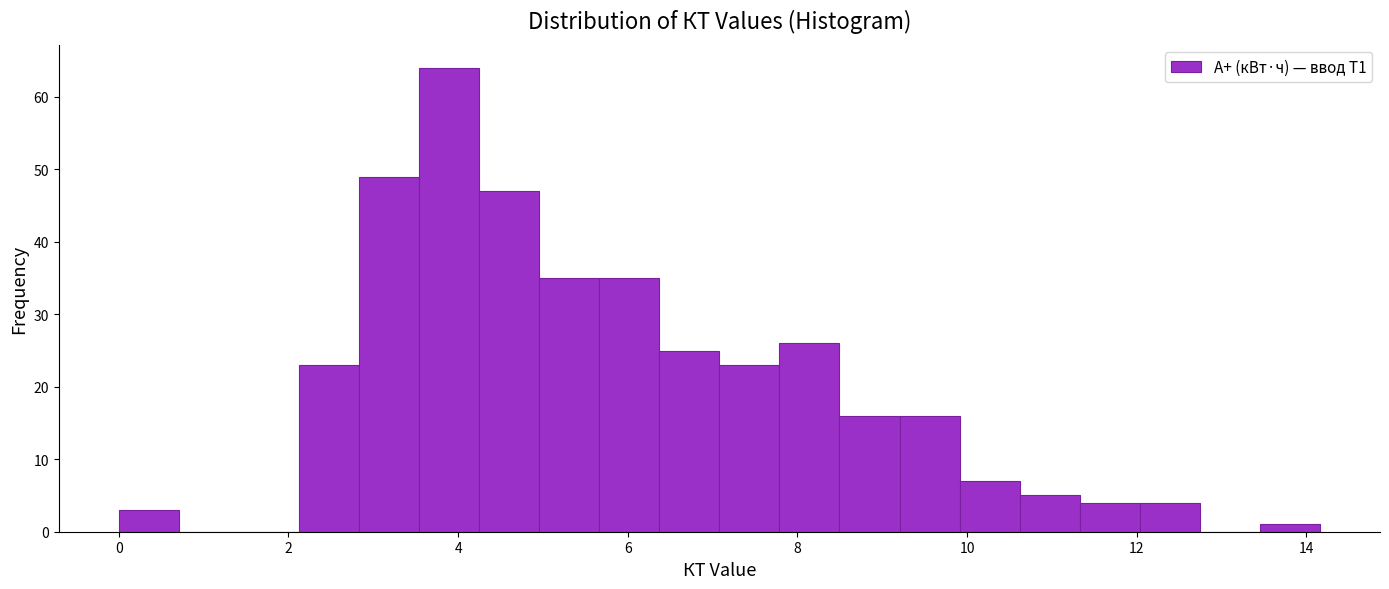

Read against the x-axis, roughly where is the centre of the tallest bar?

3.8